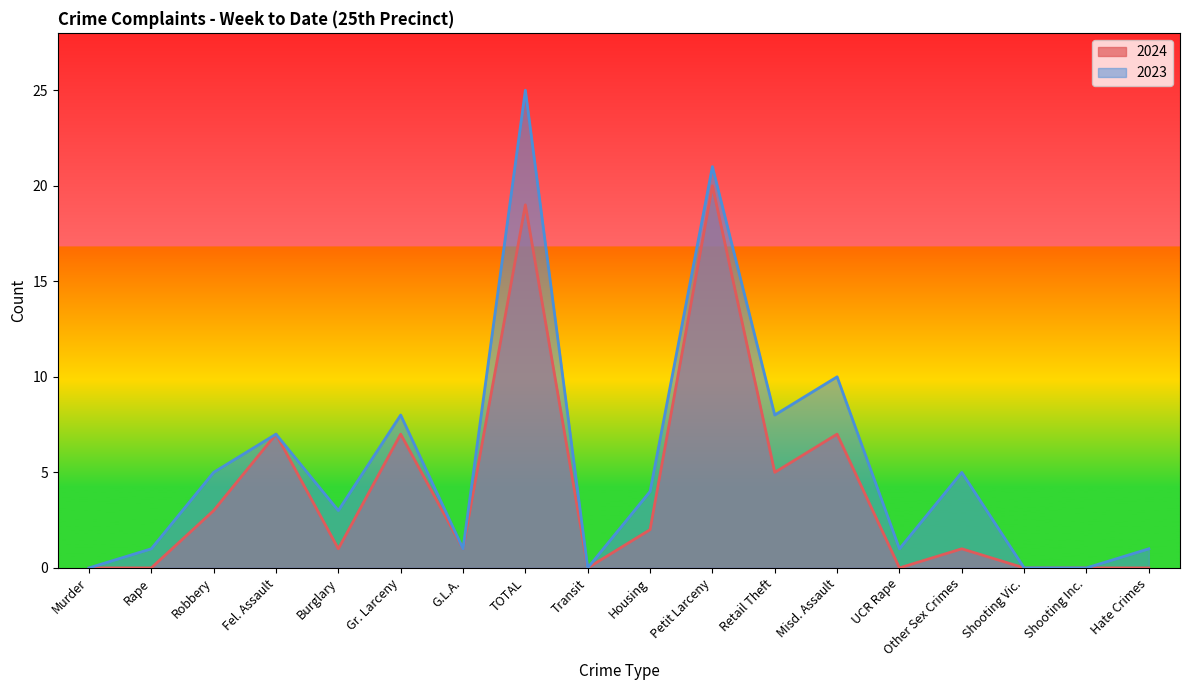

True or false: 2024 has more than 2 points higher than both neighbors.

True